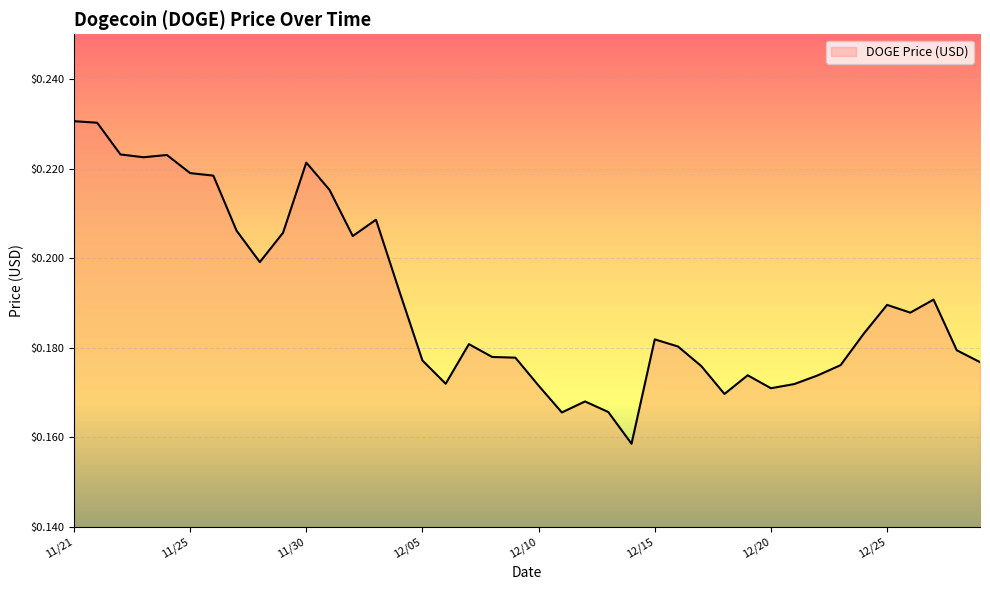

Does the chart have visible grid lines?

Yes